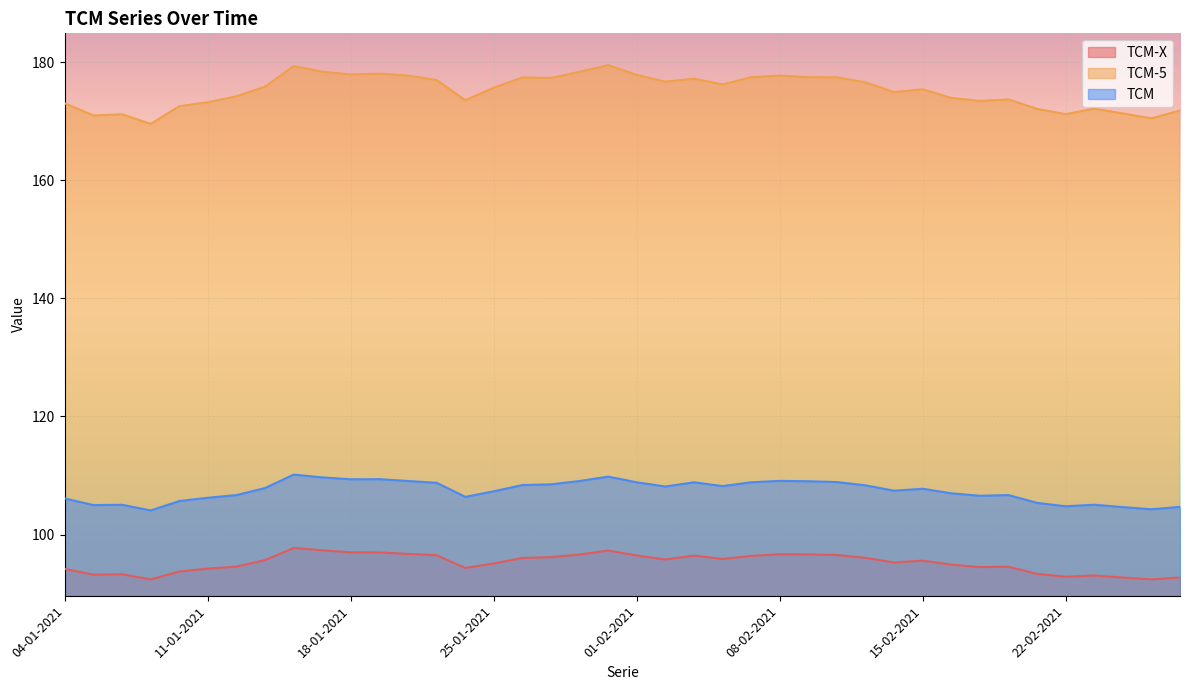

Rank the series at 19-01-2021 from lowest to highest value.

TCM-X, TCM, TCM-5